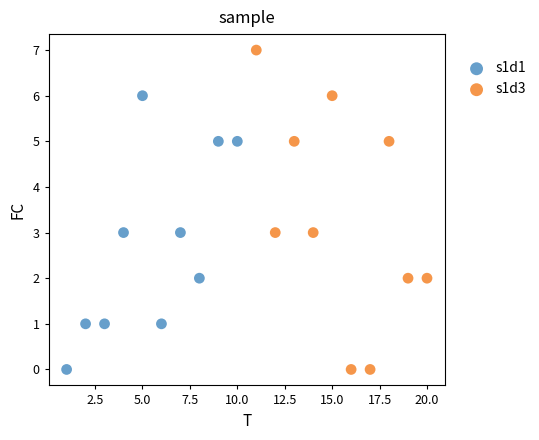

Which series has the largest Y range (max minus min)?

s1d3